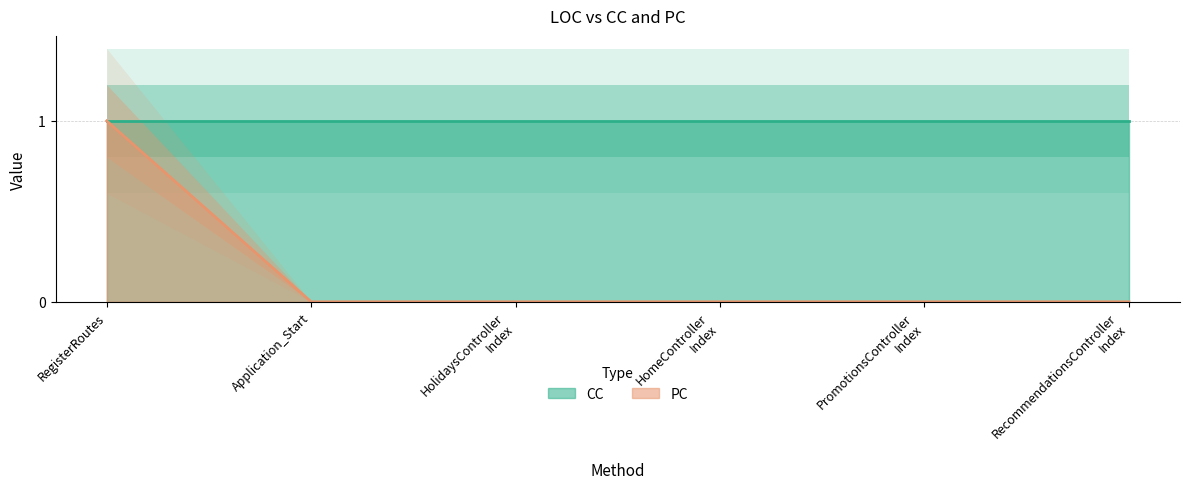

Rank the categories by value from highest to lowest.

RegisterRoutes, Application_Start, HolidaysController
Index, HomeController
Index, PromotionsController
Index, RecommendationsController
Index